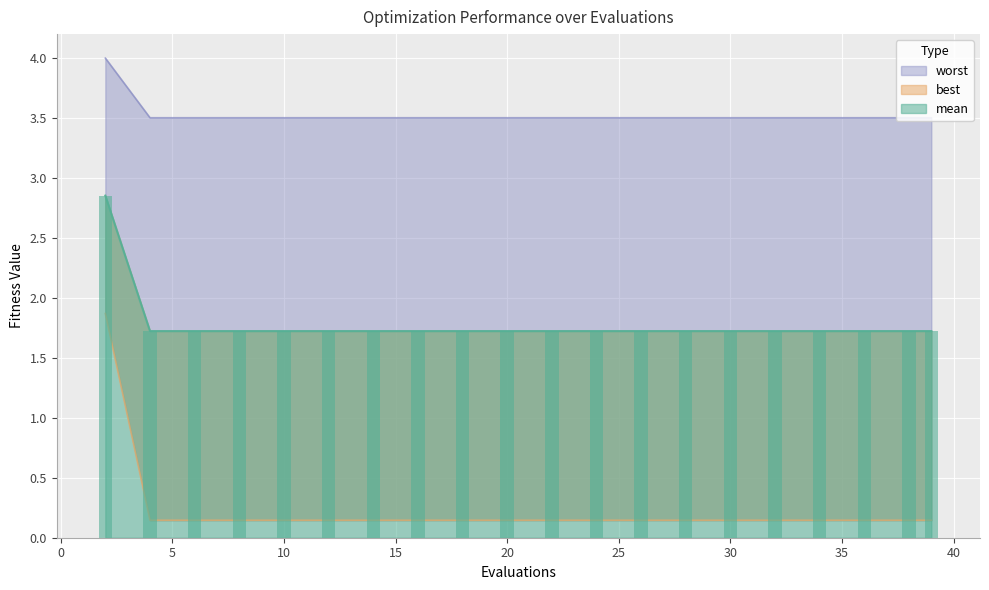

How many series are shown in this chart?

3